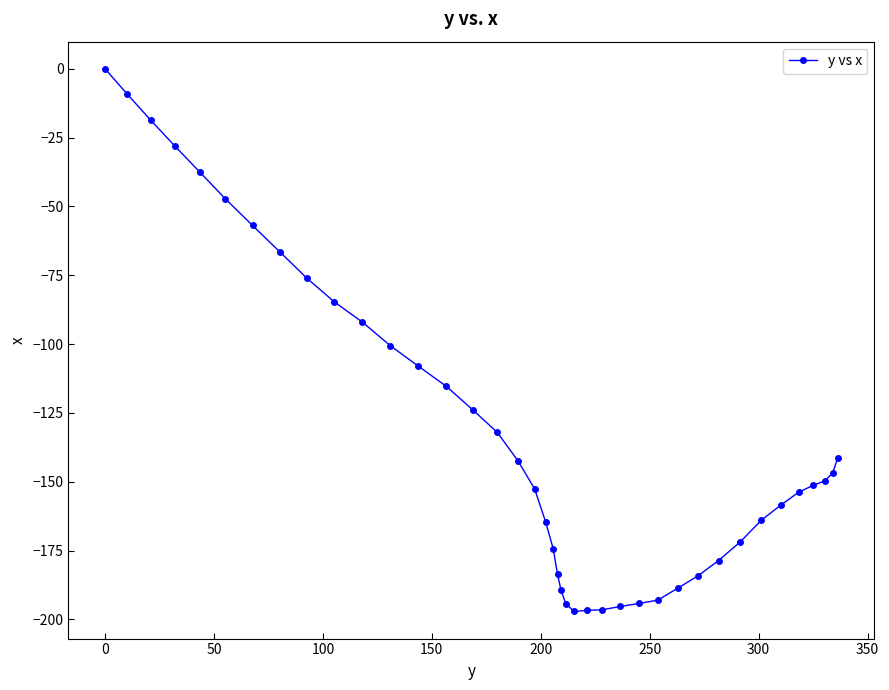

What is the sum of all values?

-5259.7